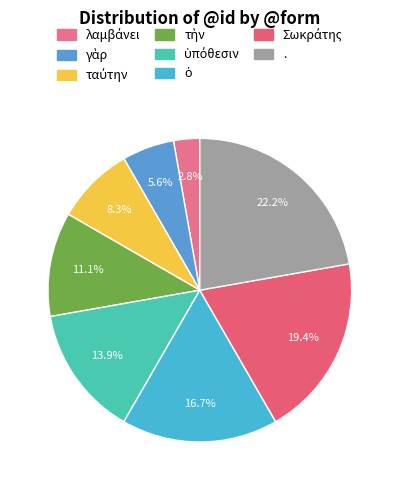

What percentage do γὰρ and λαμβάνει together represent?

8.3%